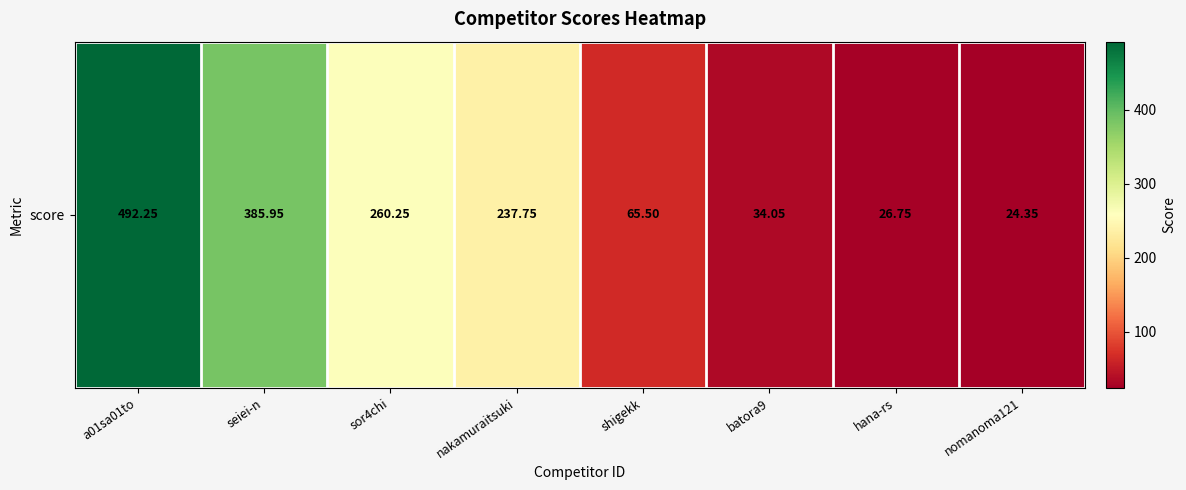

What is the average value?

190.9